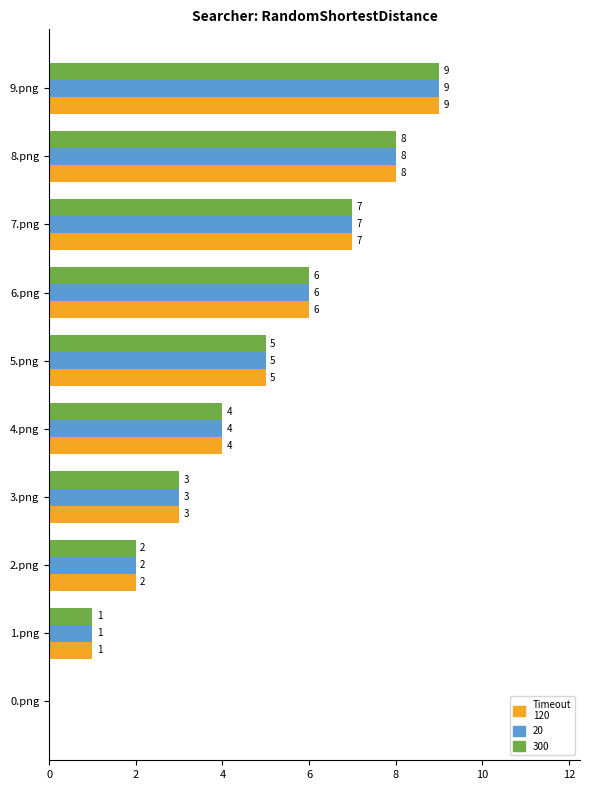

Which category has the highest value across all series?

9.png